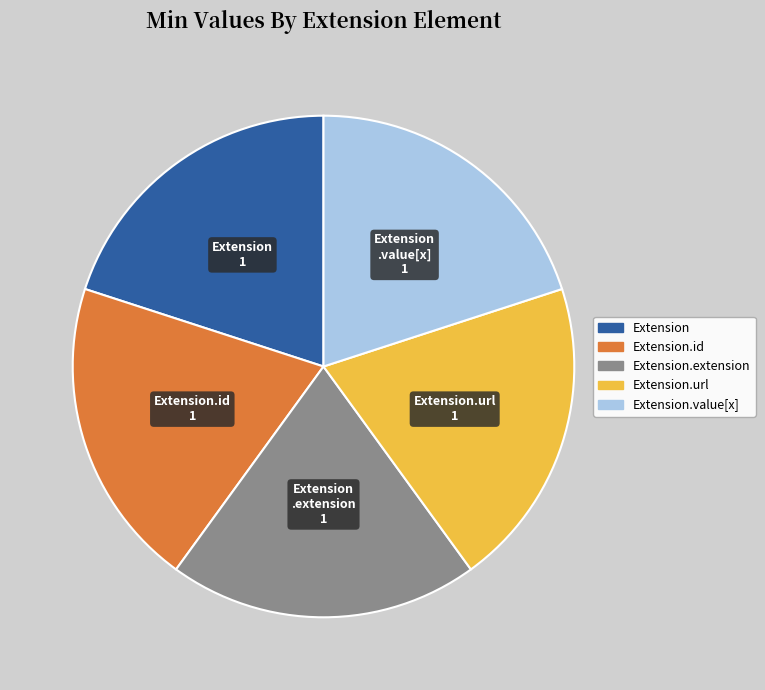

Is there a majority slice in this chart?

No